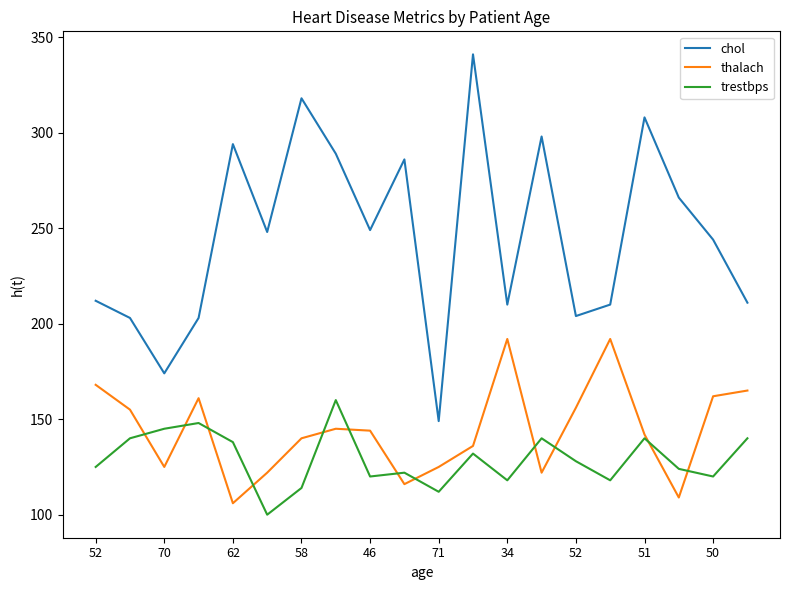

How many intersections are there between thalach and trestbps?

12